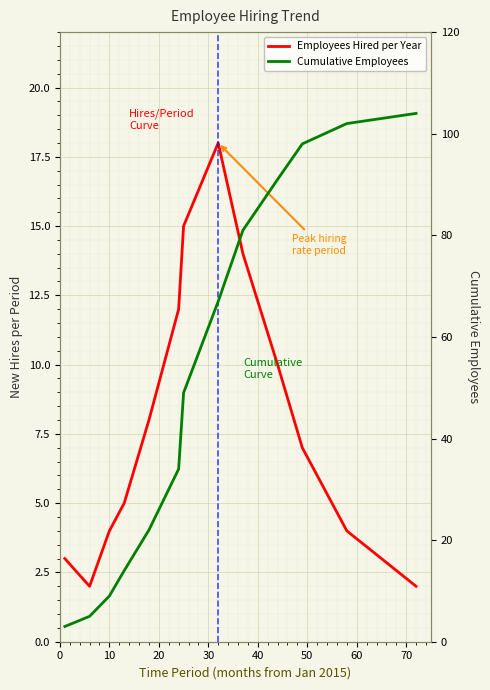

Rank the series by their maximum value, from highest to lowest.

Cumulative Employees, Employees Hired per Year